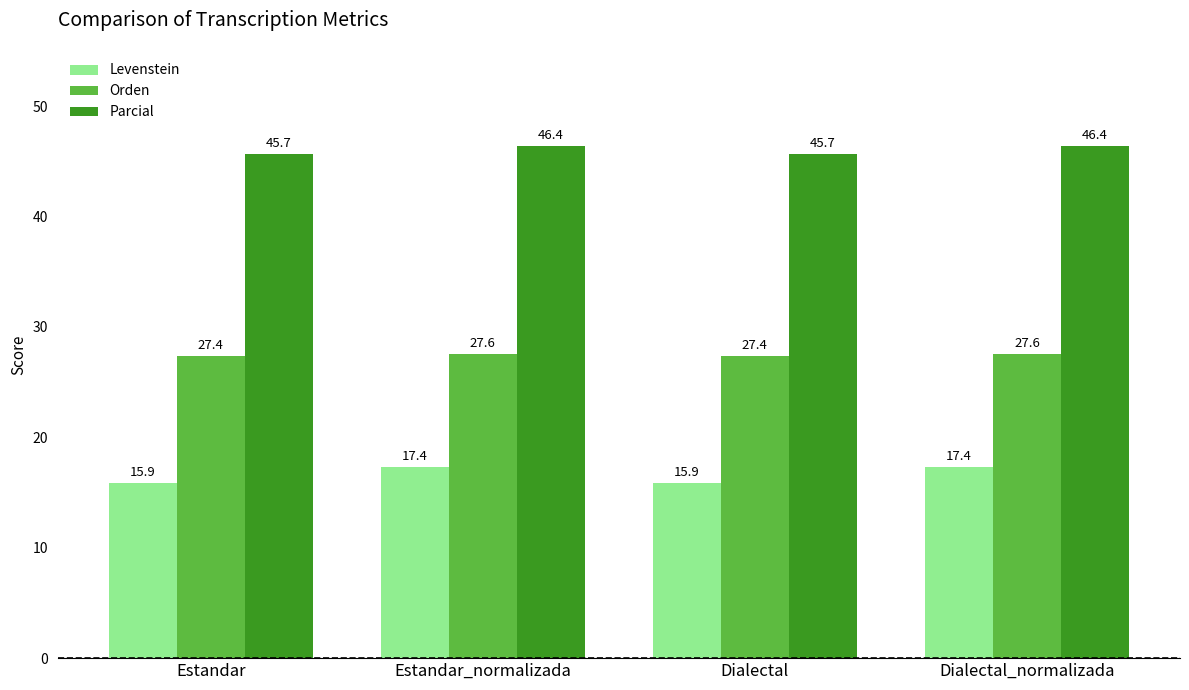

The value of Orden at Estandar is 27.4. True or false?

True